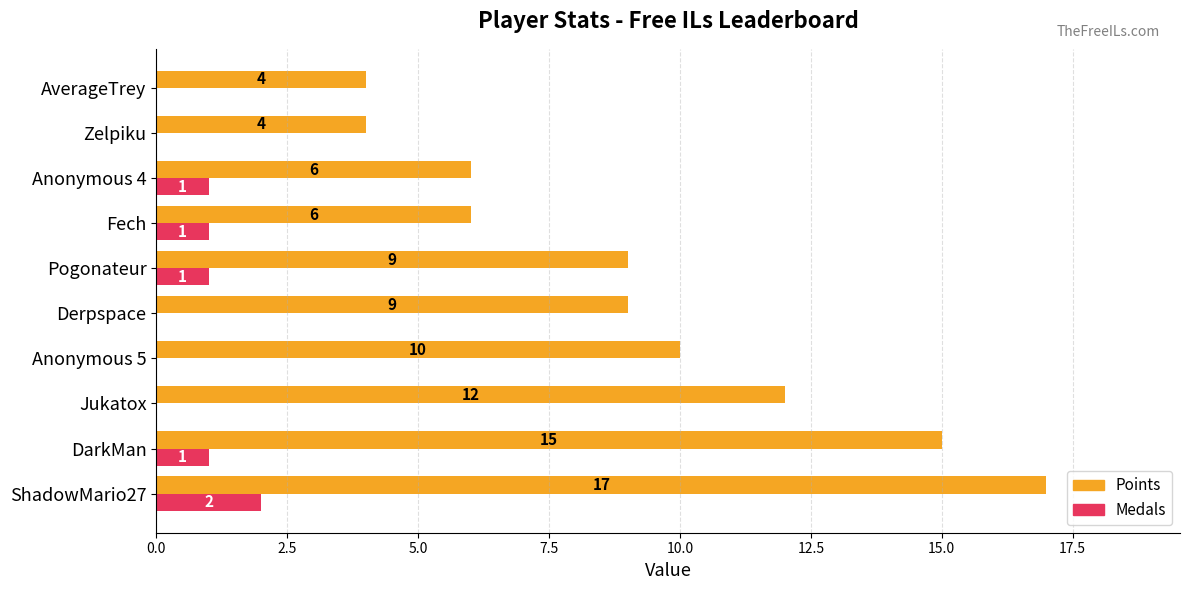

What is the total value across all series at Fech?

7